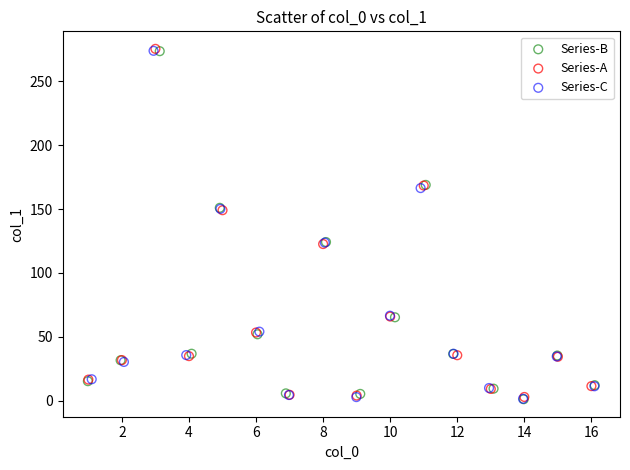

Which series has the largest Y range (max minus min)?

Series-A